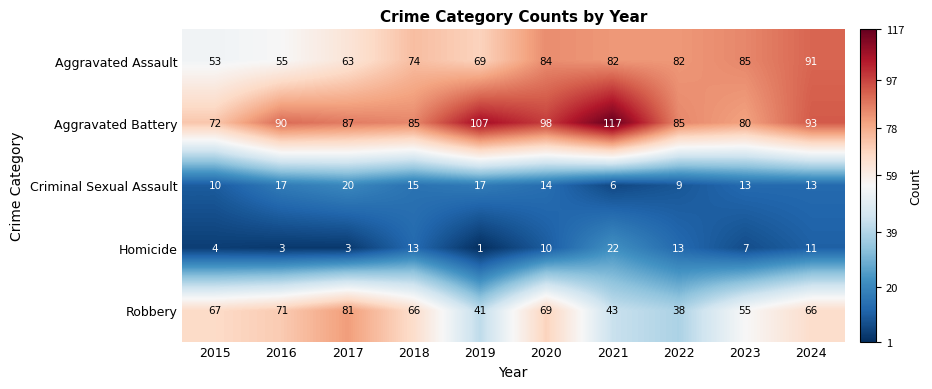

The Aggravated Battery series shows 90 at 2016. True or false?

True